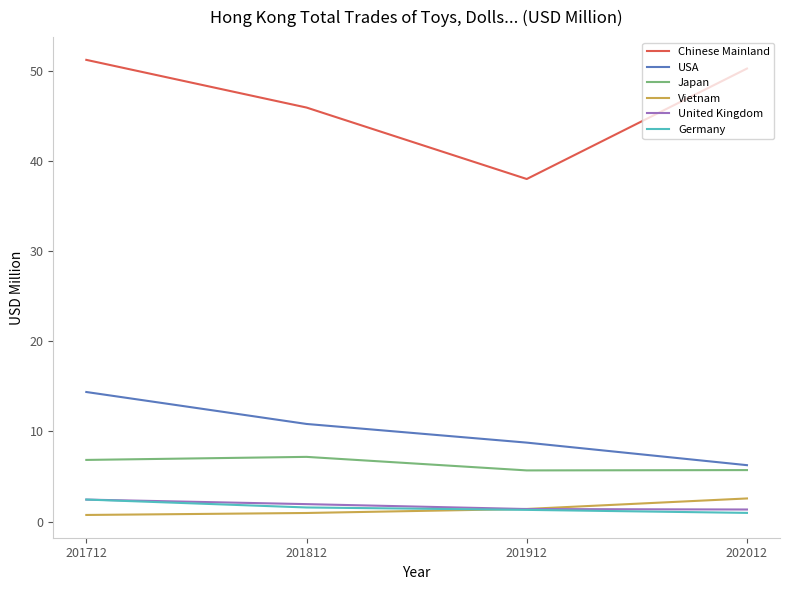

Is it true that Vietnam equals 0.7 at 201712?

True